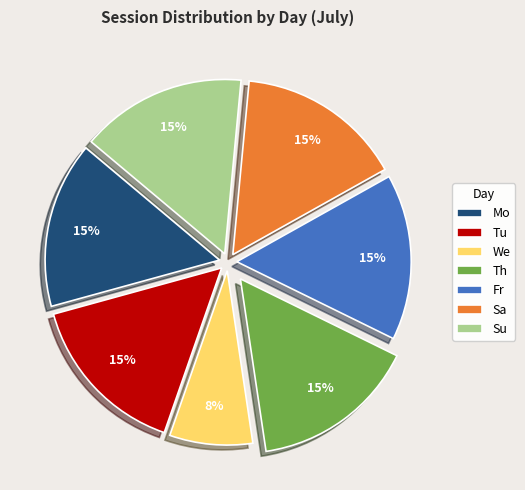

To the nearest percent, what is the average slice percentage?

14%